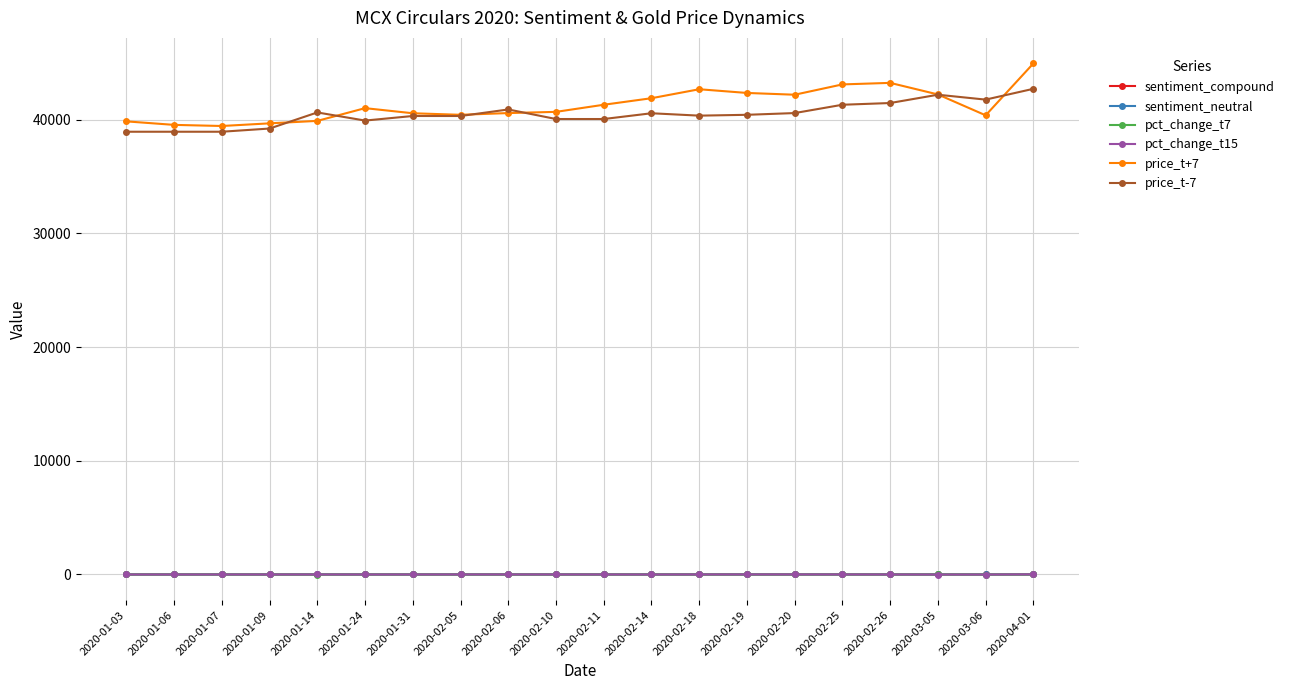

Between which two adjacent categories do price_t-7 and price_t+7 first intersect?

2020-01-09 and 2020-01-14